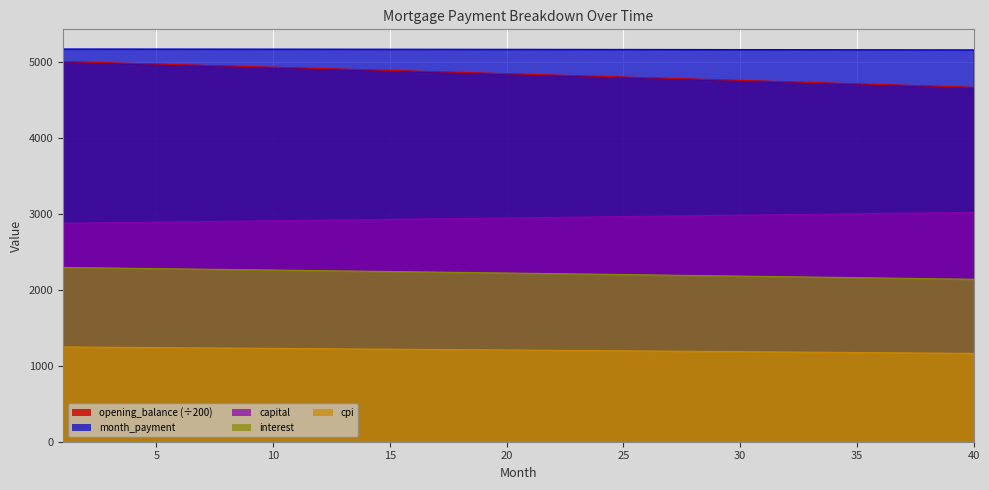

What is the minimum value shown in the chart?

1163.0